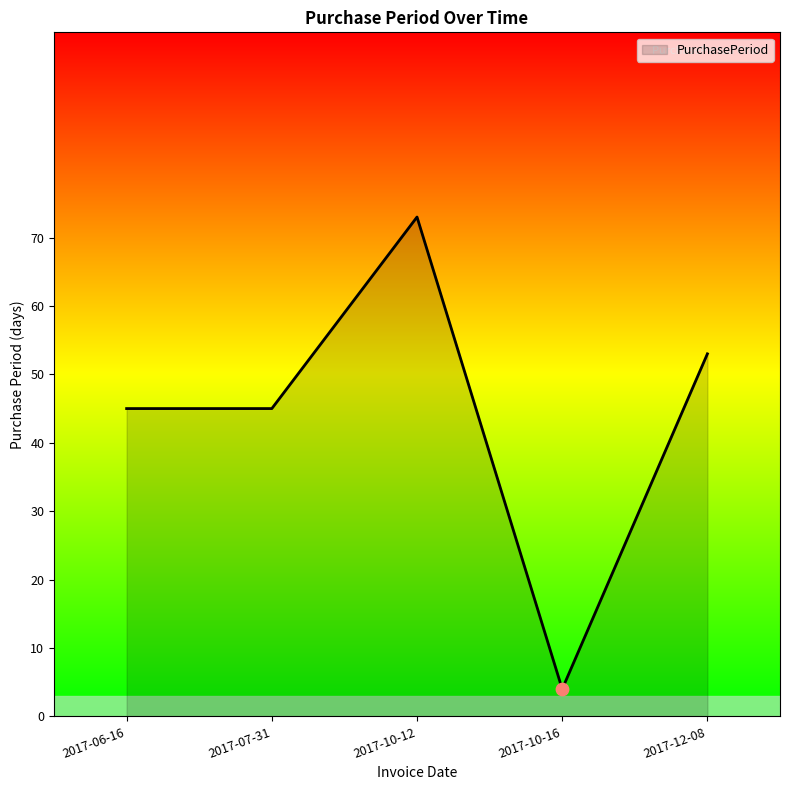

What is the change in value from 2017-06-16 to 2017-12-08?

+8